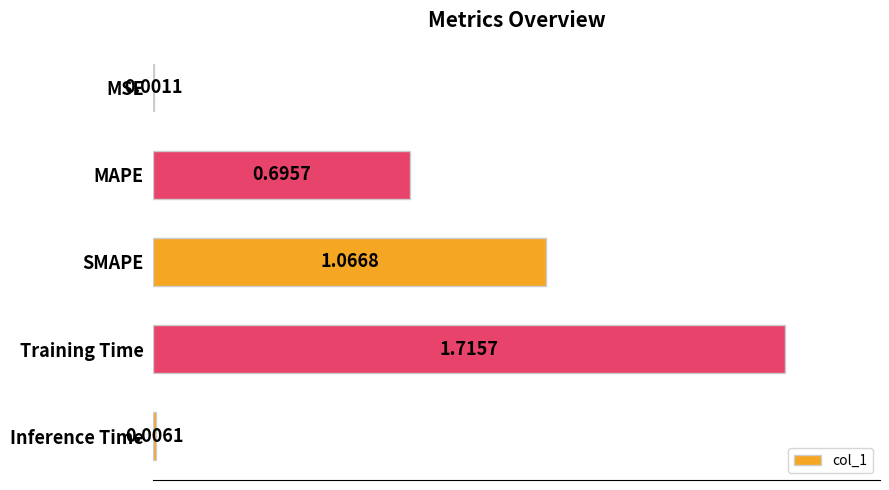

What is the sum of all values?

3.5